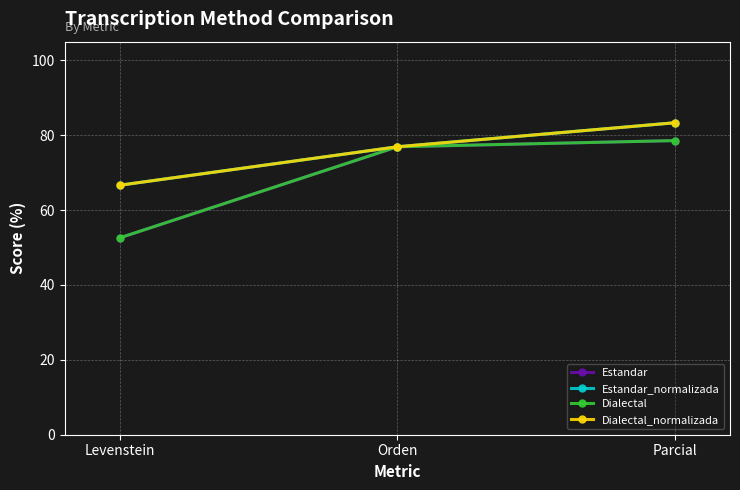

At which label does Dialectal_normalizada reach its minimum?

Levenstein